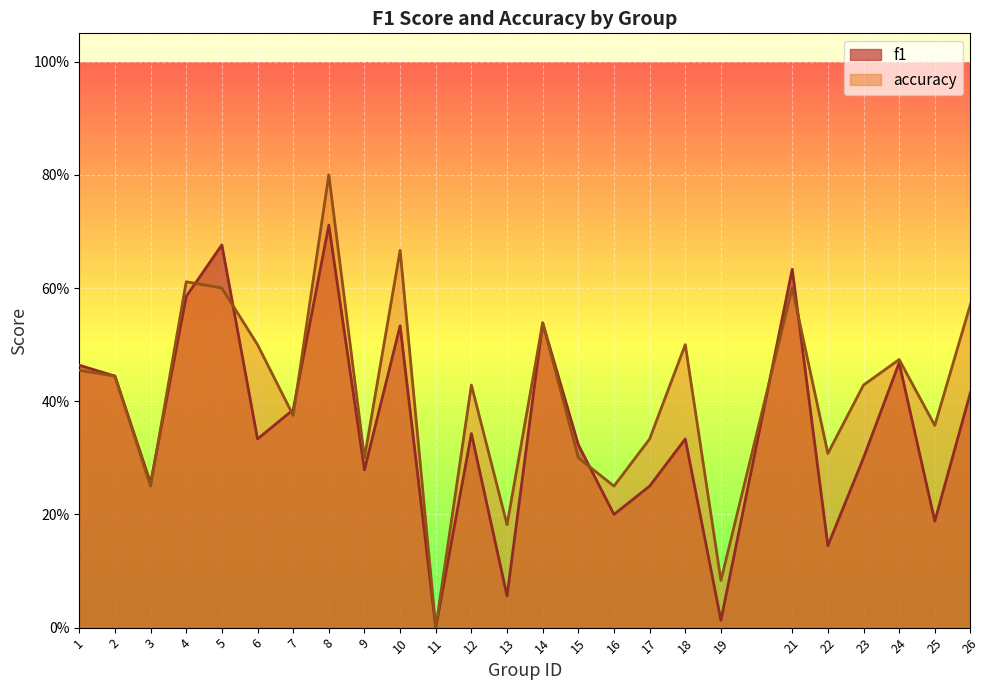

How many interior local valleys does the f1 series have?

9